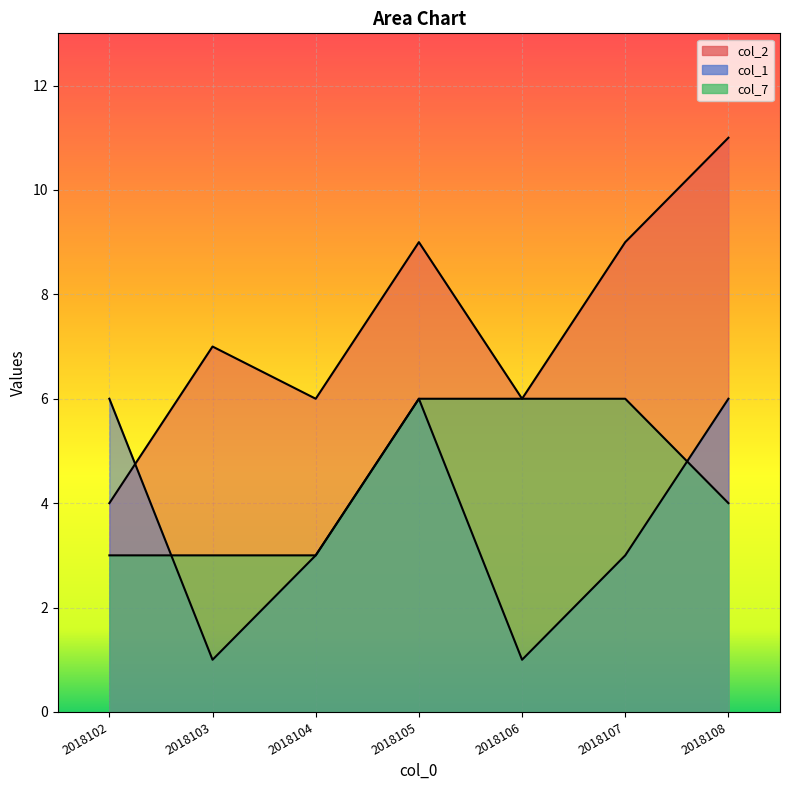

True or false: col_1 has more than 1 points higher than both neighbors.

False